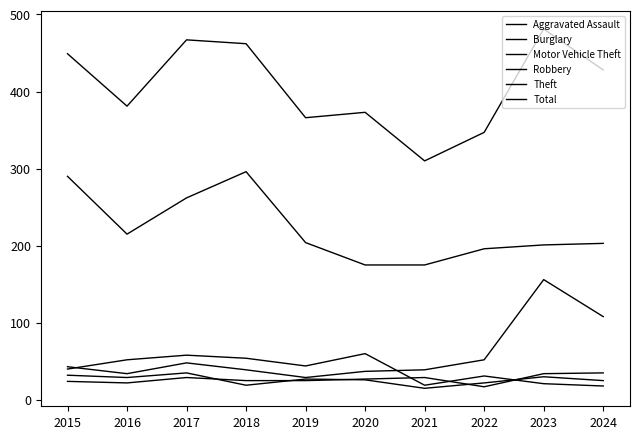

Does the chart display data point markers on the line(s)?

No